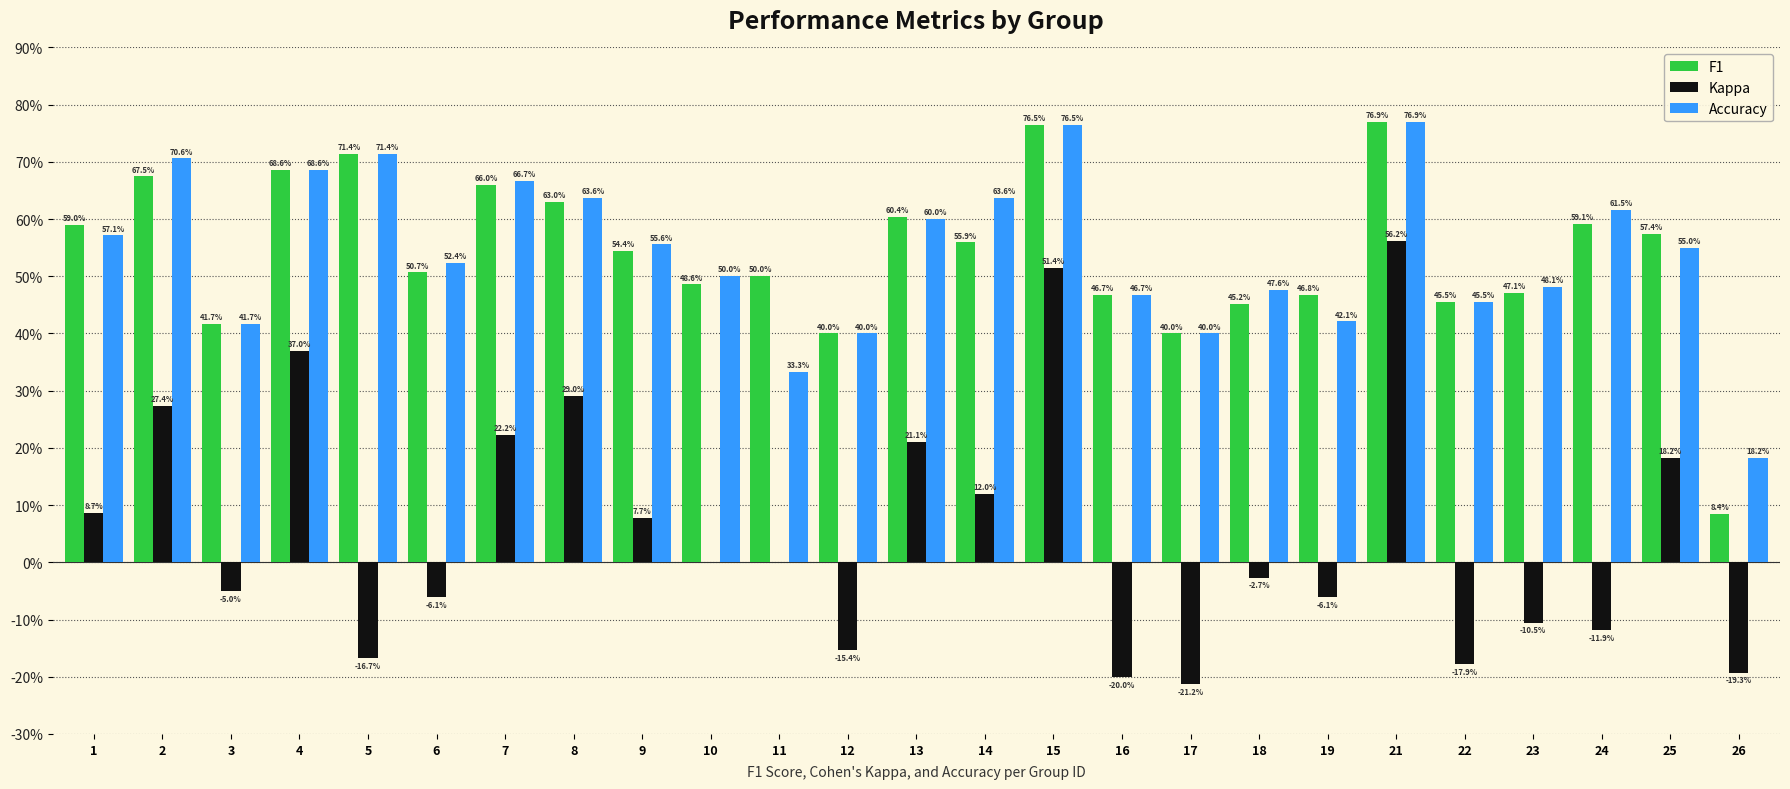

Read the Accuracy value at 9.

0.6